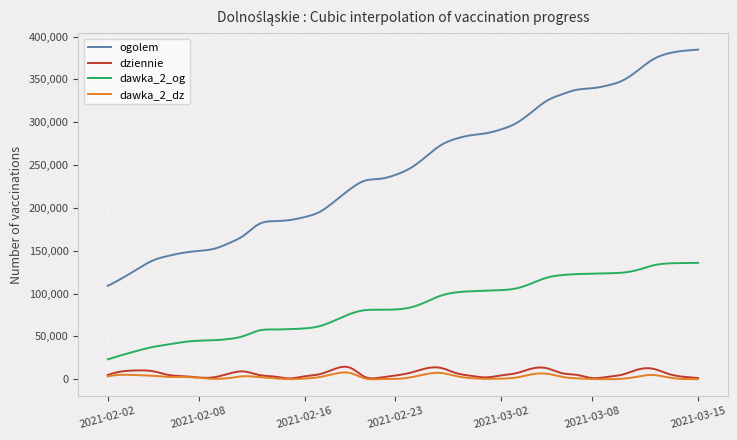

What is the highest value of the dawka_2_og series?

135892.0